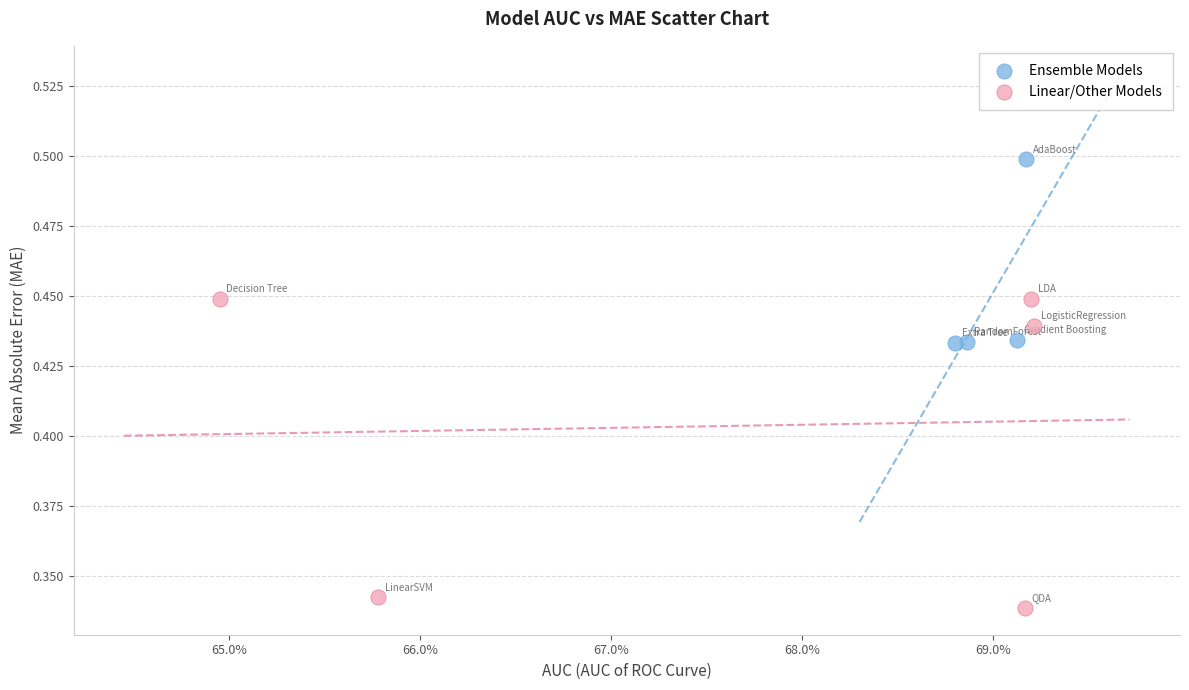

Which series reaches the maximum Y coordinate?

Ensemble Models